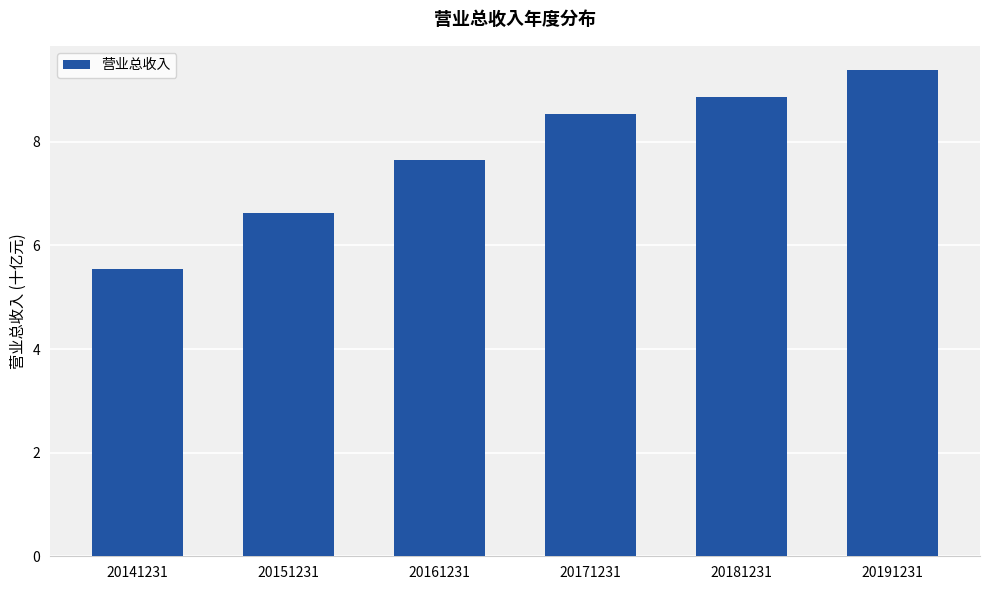

List the labels in order of value, largest first.

20191231, 20181231, 20171231, 20161231, 20151231, 20141231